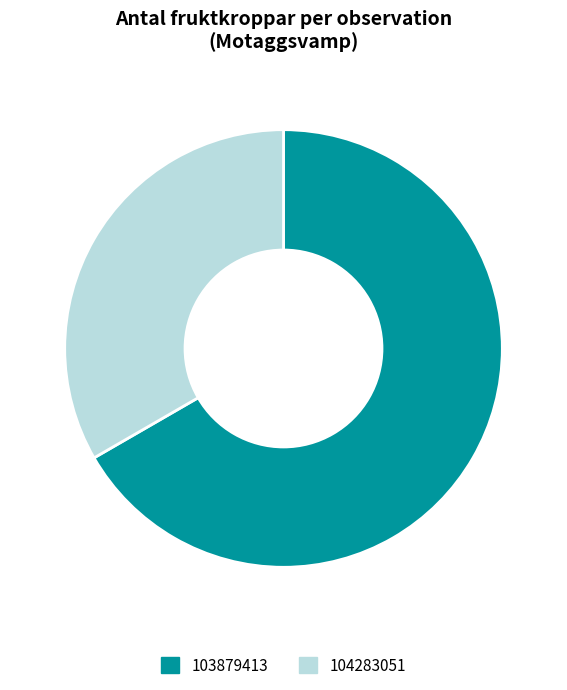

Is the sum of 104283051 and 103879413 greater than half?

Yes